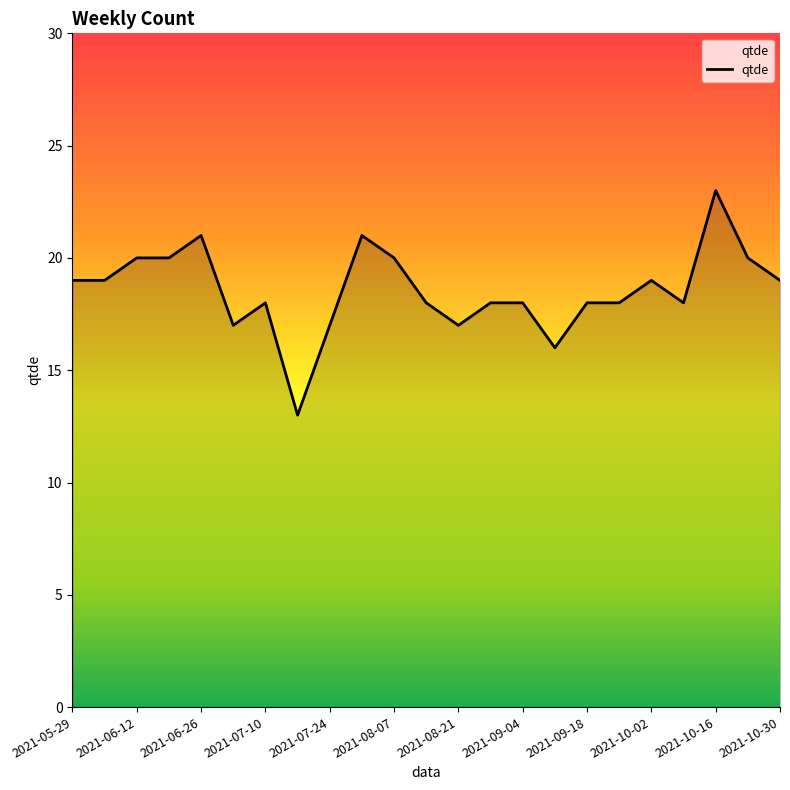

What is the difference between the maximum and minimum values?

10